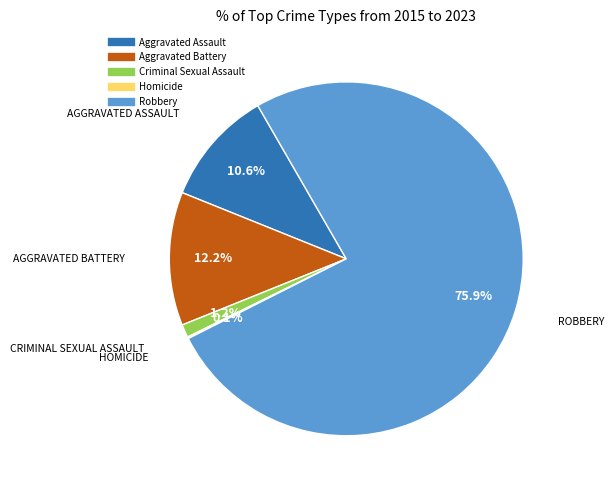

Approximately how many times larger is the value at Robbery compared to Aggravated Battery?

6.2